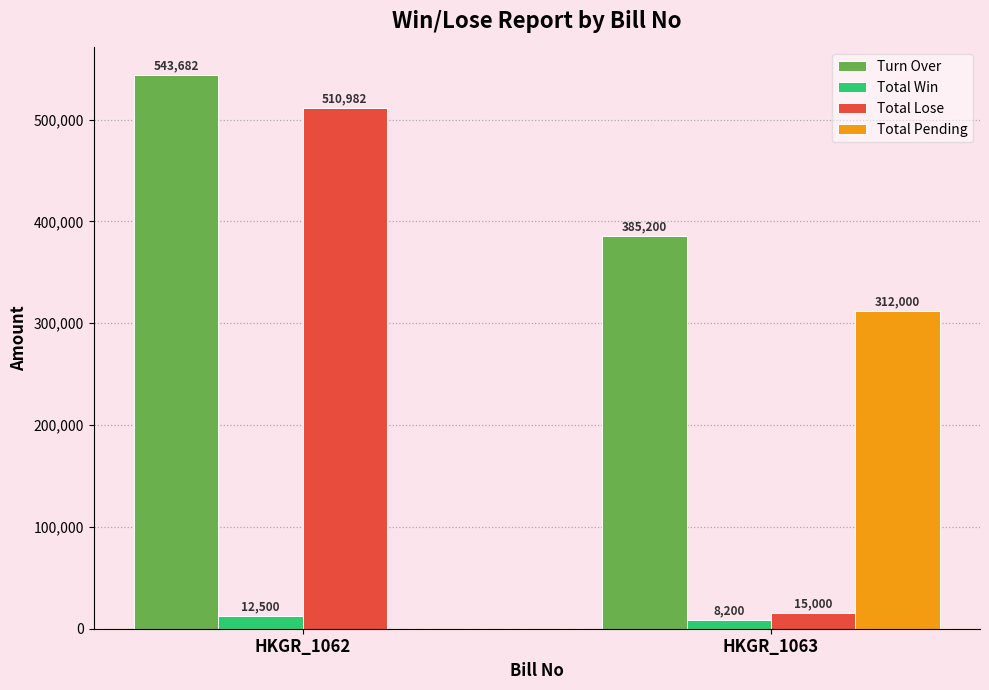

Which series changed the most between HKGR_1062 and HKGR_1063?

Total Lose